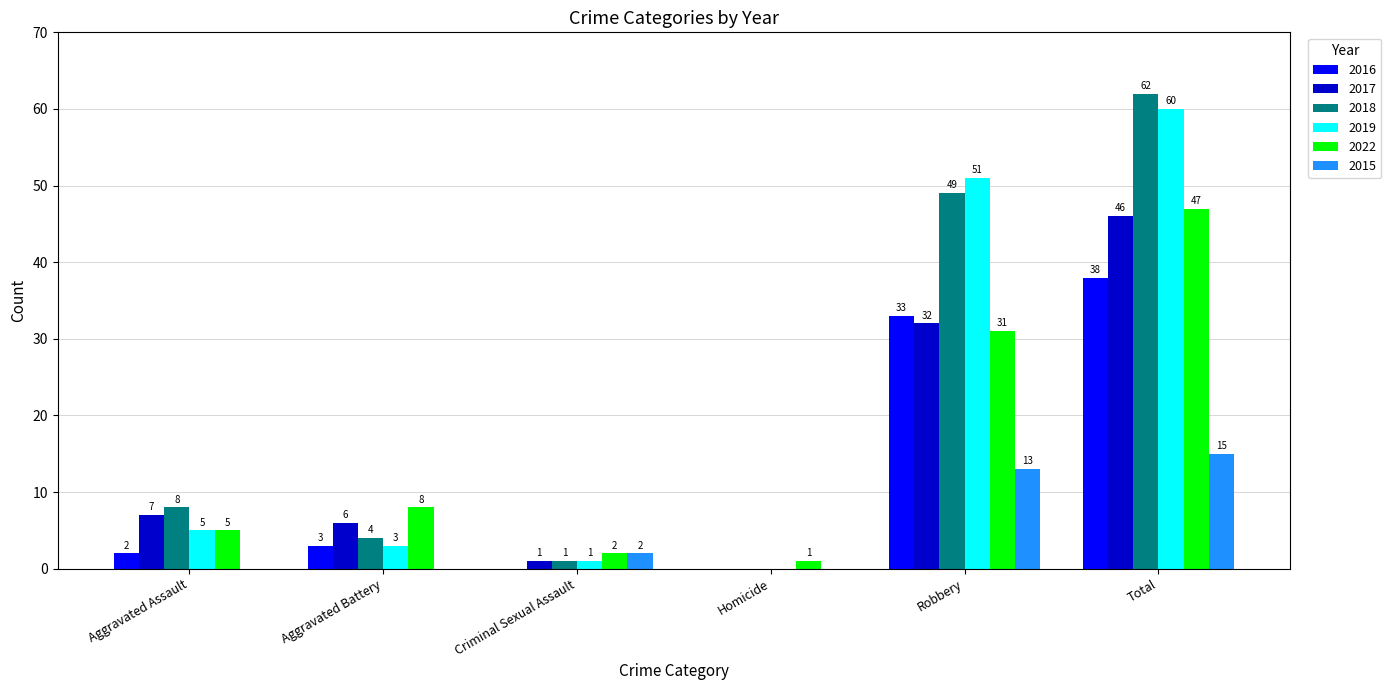

Is it true that 2019 equals -40 at Homicide?

False